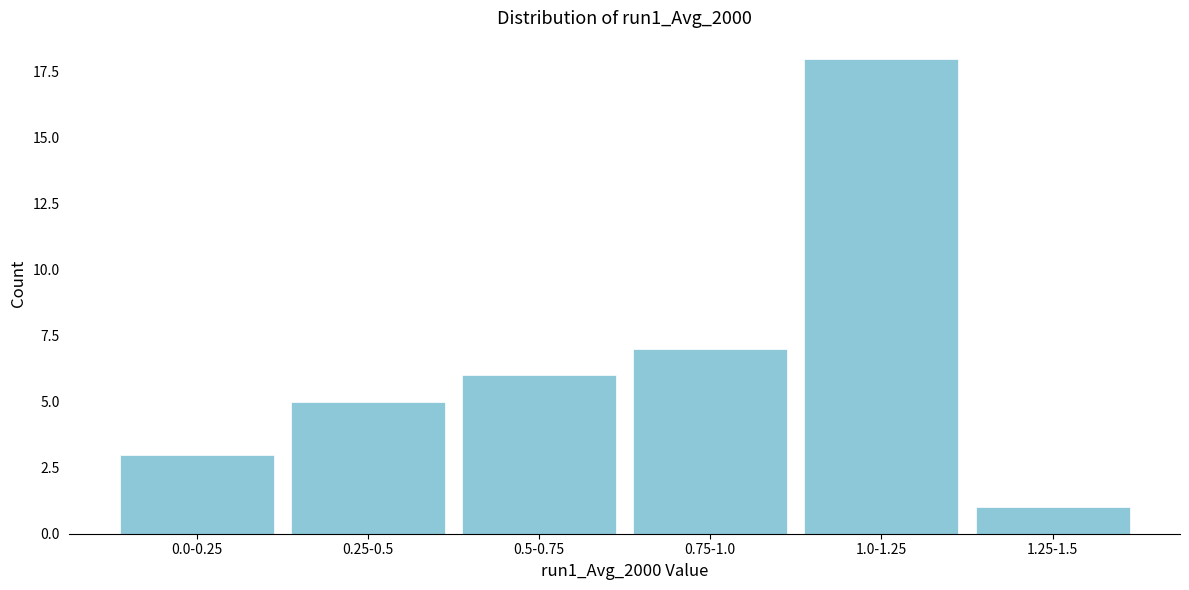

Reading left to right, extract all data points from this chart.

3	5	6	7	18	1